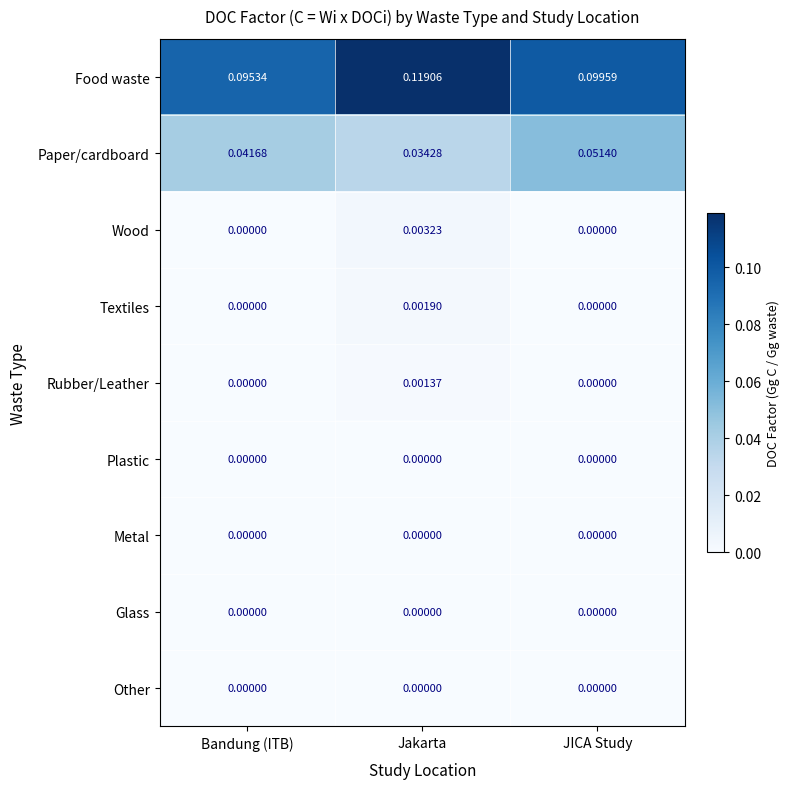

Which label corresponds to the largest value in the chart?

Jakarta